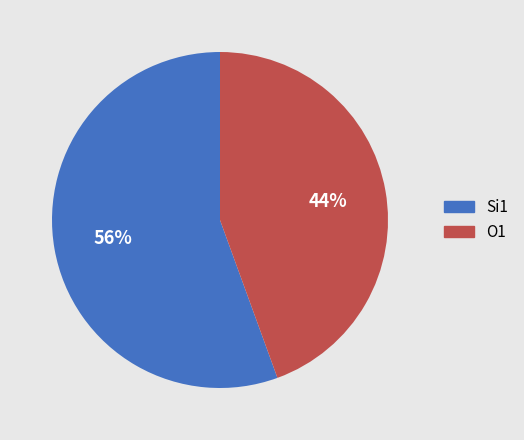

How many slices are in this pie chart?

2